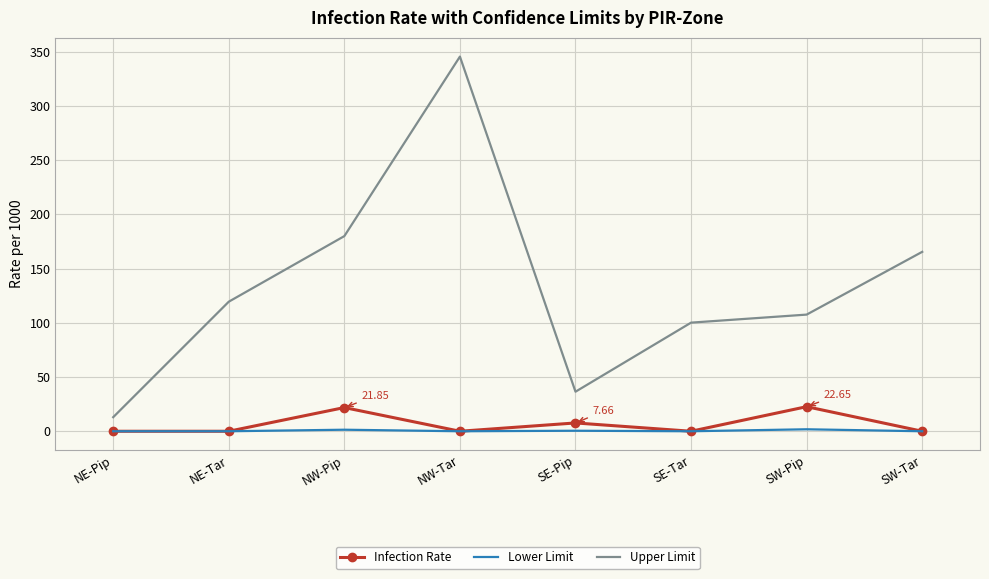

Where is Infection Rate nearest to the value 11?

SE-Pip